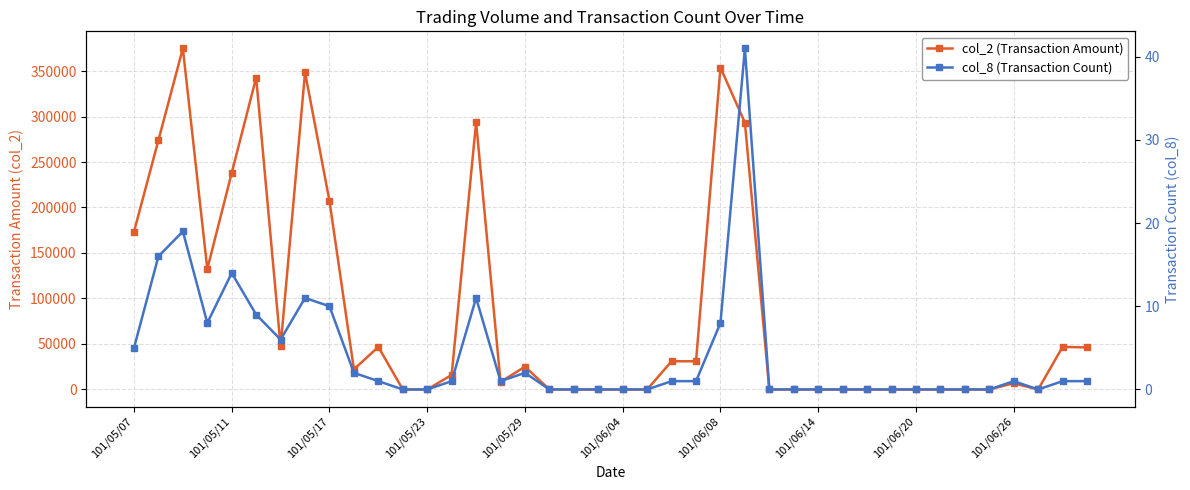

True or false: col_8 (Transaction Count) has a value of 26 at 26.

False